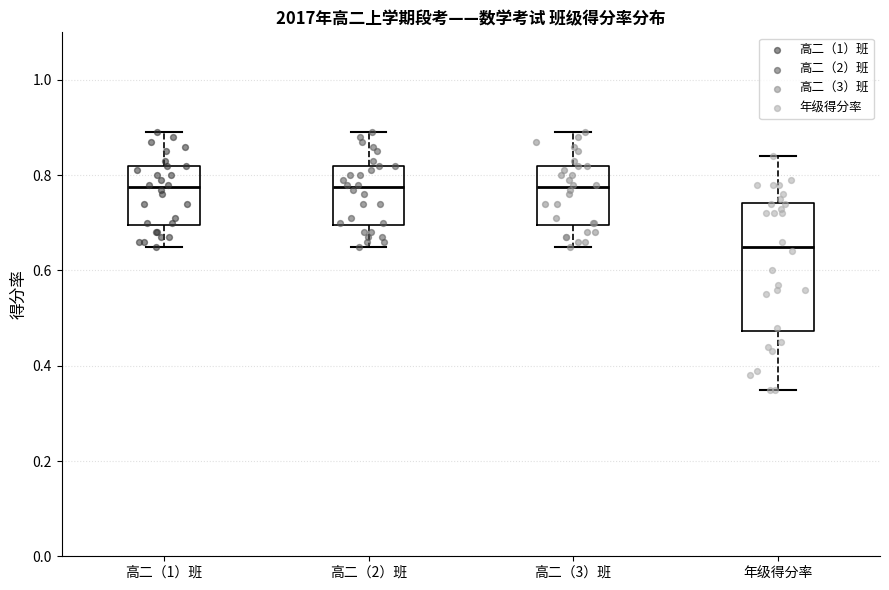

Comparing the boxes themselves (not the whiskers), which one is the tallest?

年级得分率